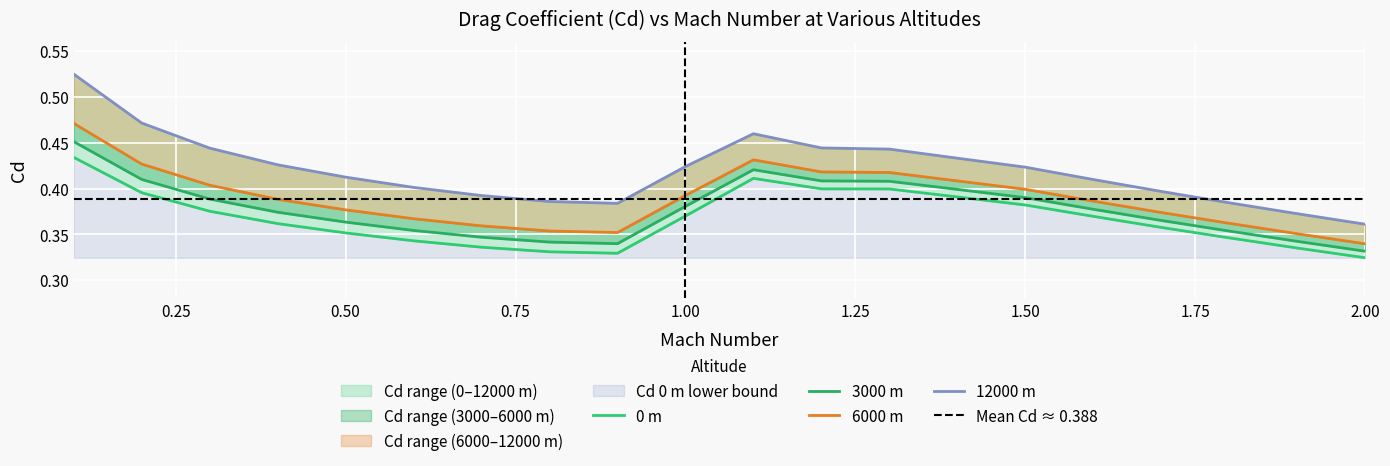

The 12000 m series shows 0.2 at 0.8. True or false?

False